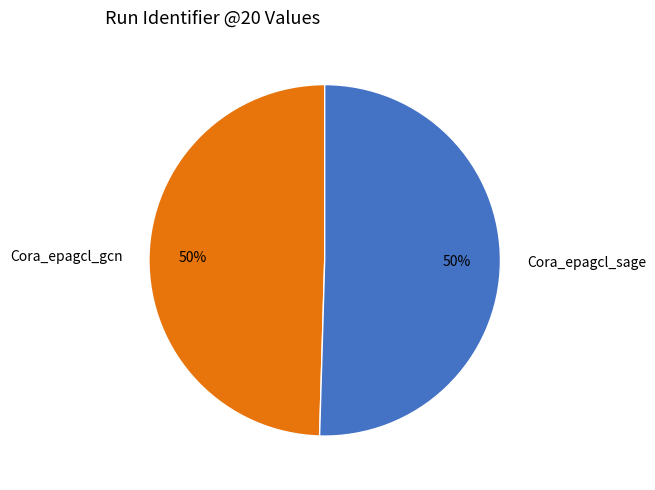

How many segments does this pie chart have?

2